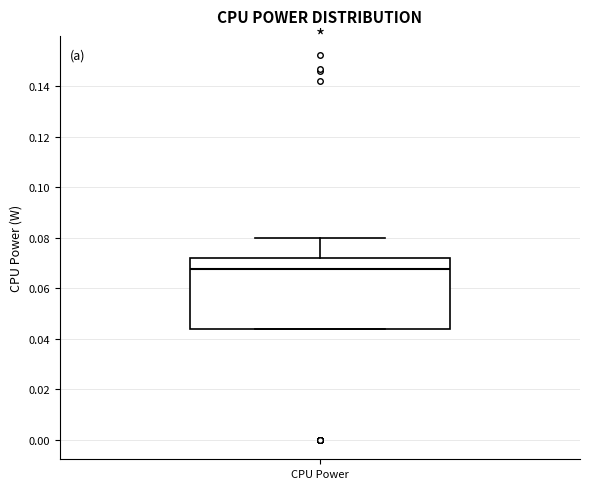

Where is the upper edge of the box for CPU Power on the y-axis? The values are not printed on the chart, so give them approximately, as read against the axis.

0.072